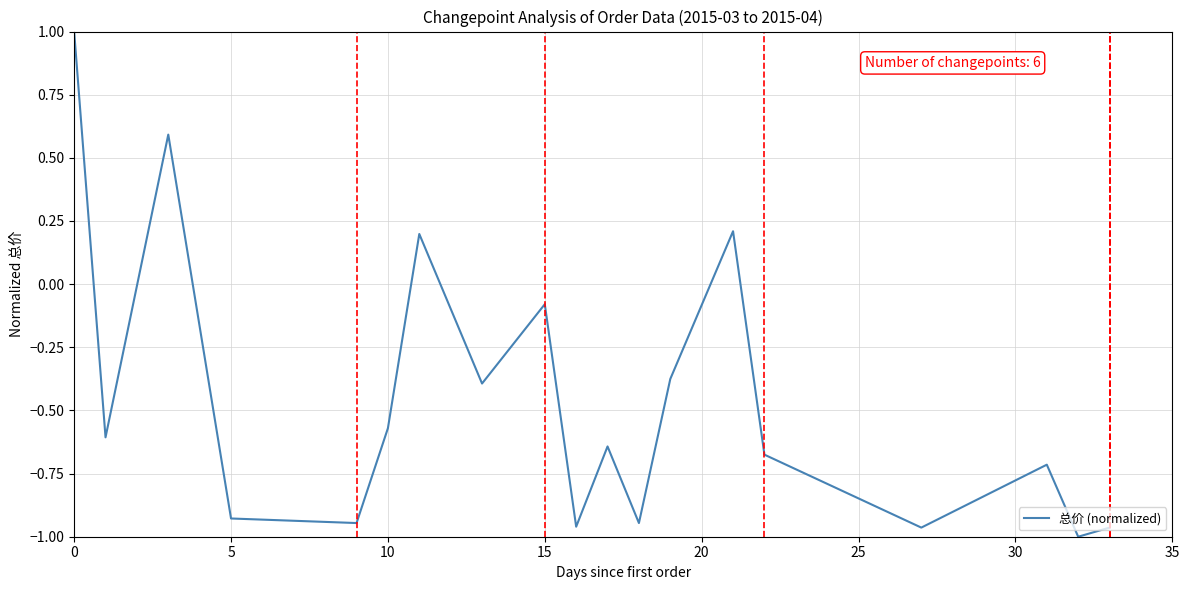

What is the maximum value shown in the chart?

1.0